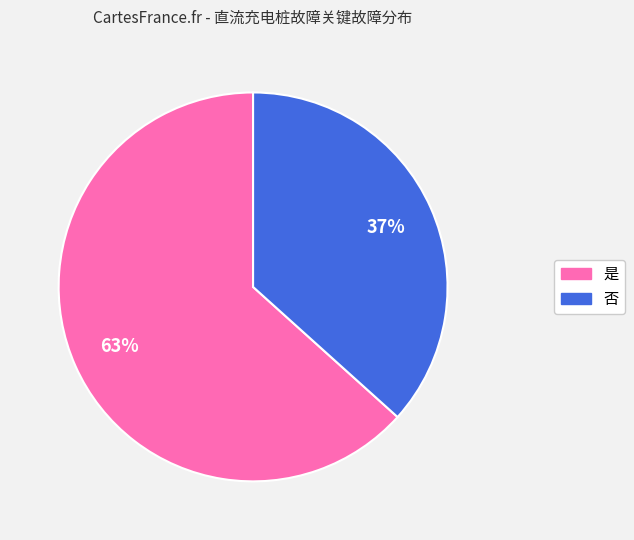

True or false: 否 accounts for 47% of the total.

False